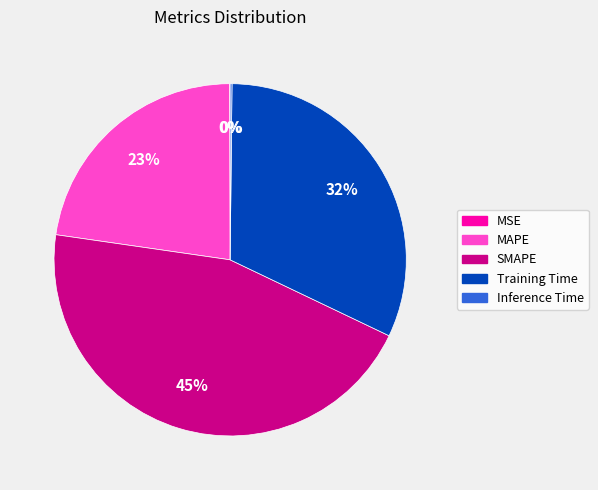

Between SMAPE and Training Time, which is larger?

SMAPE